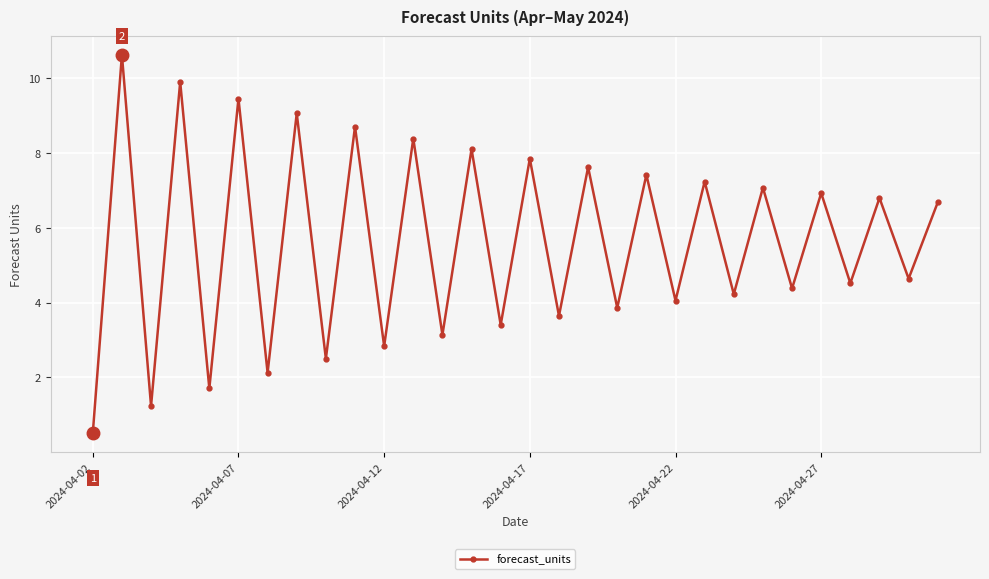

What is the sum of all values?

168.5